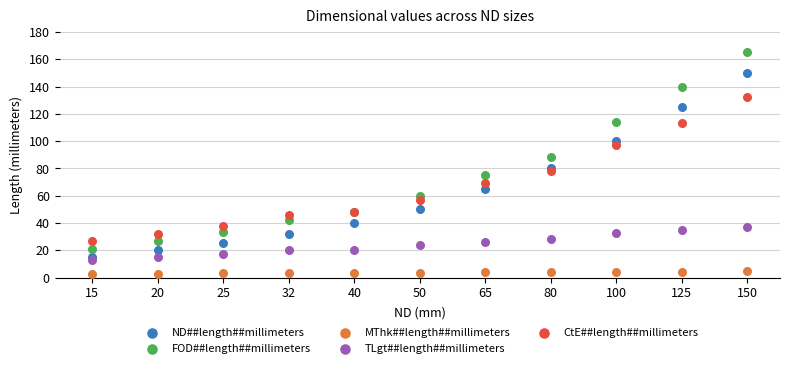

What are all the series names shown in the legend?

ND##length##millimeters, FOD##length##millimeters, MThk##length##millimeters, TLgt##length##millimeters, CtE##length##millimeters